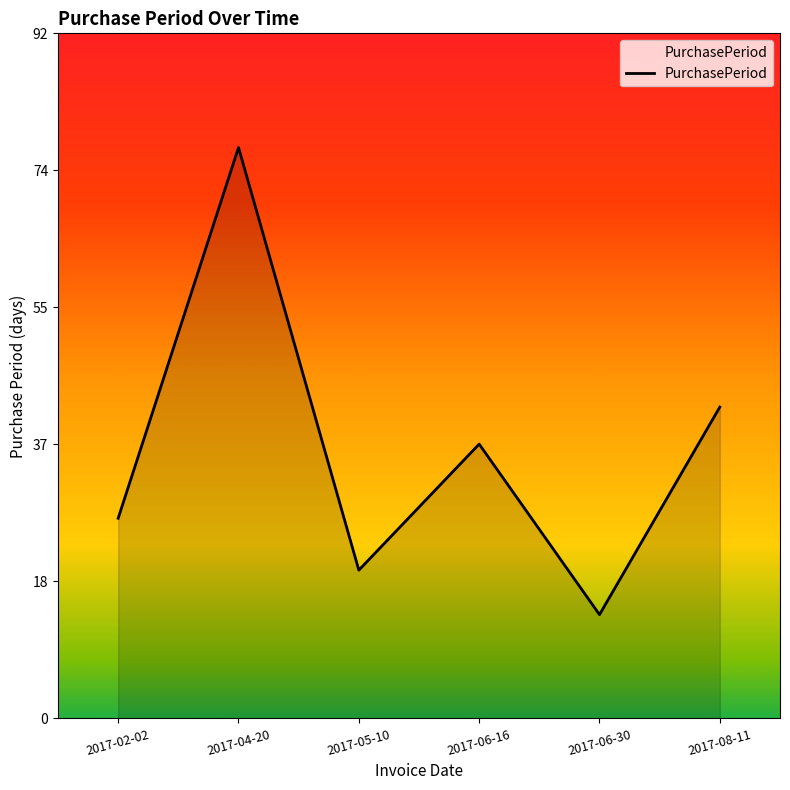

Where is the data nearest to the value 45?

2017-08-11